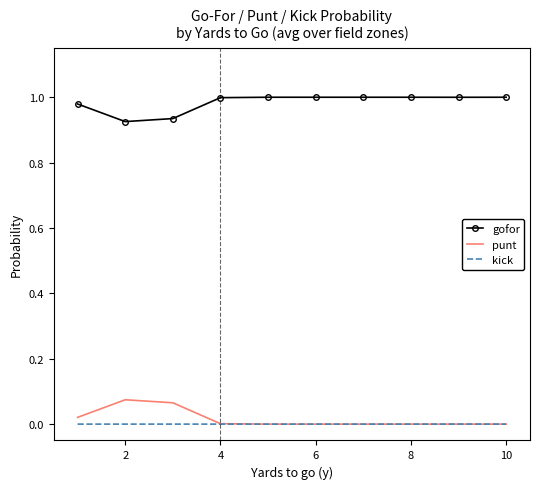

True or false: kick and gofor cross at least once.

False